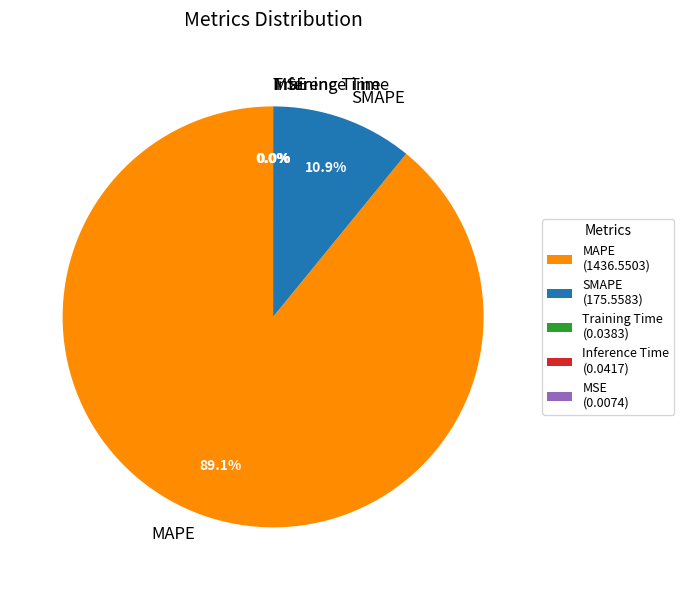

Is there a majority slice in this chart?

Yes